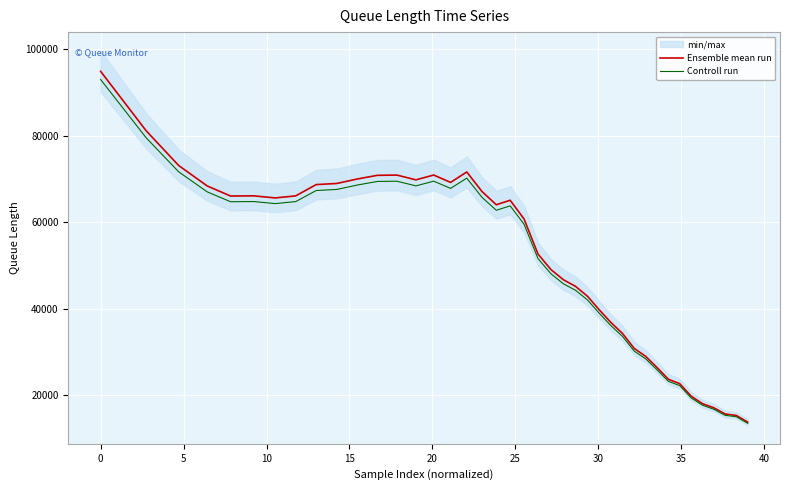

What is the smallest value displayed?

13455.6